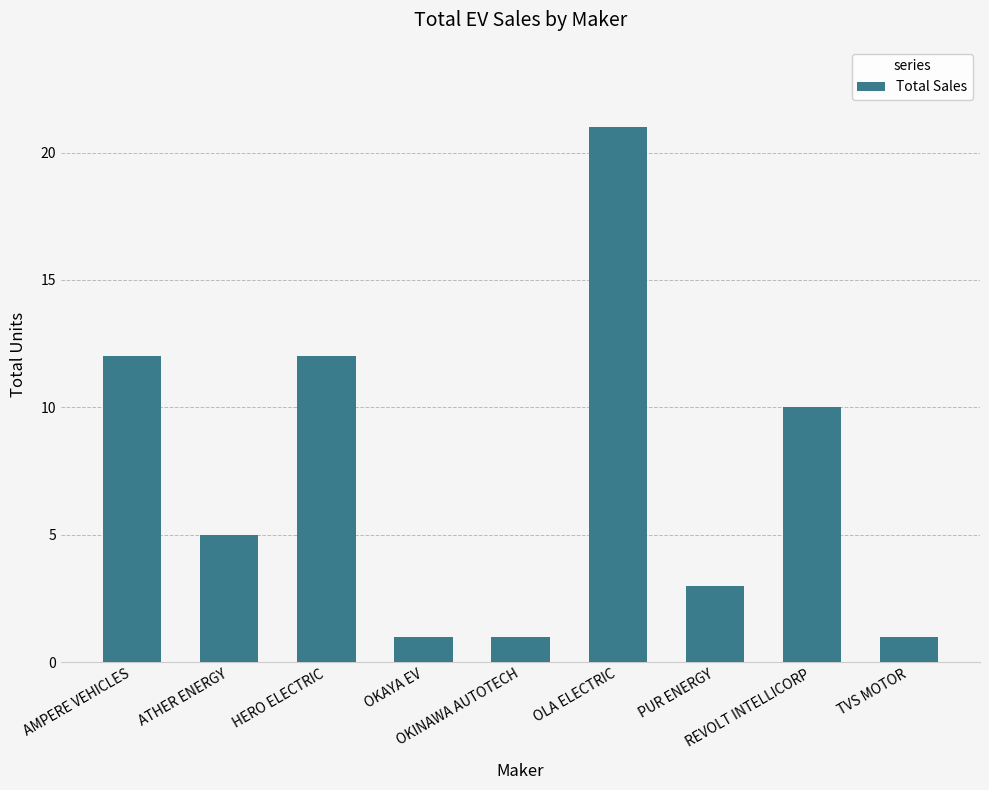

Reading left to right, transcribe all the data shown in this chart.

12	5	12	1	1	21	3	10	1